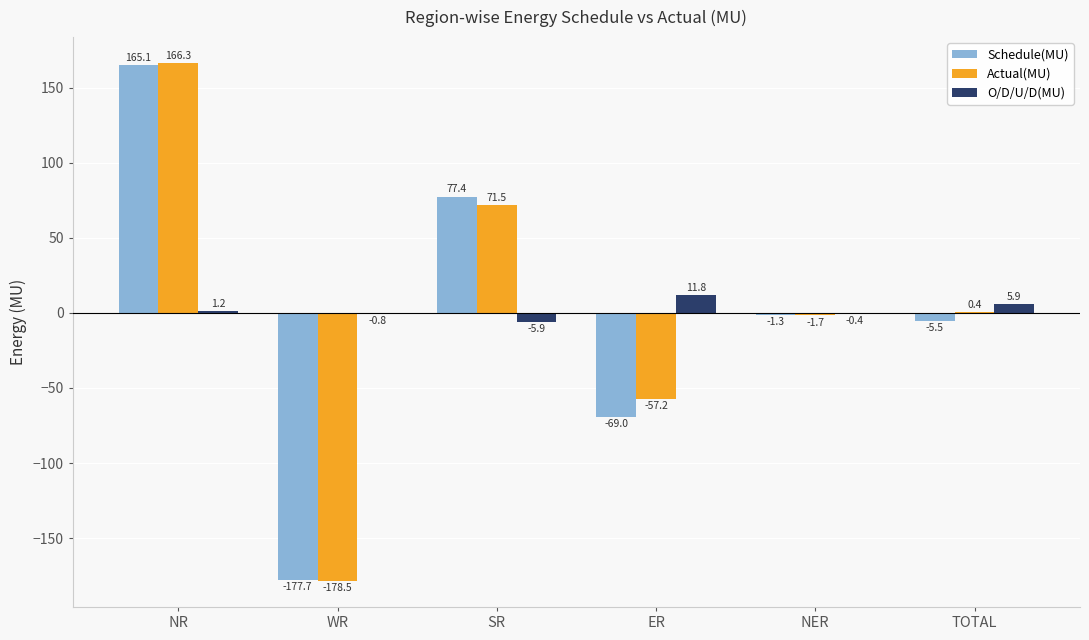

Reading left to right, transcribe all the data shown in this chart.

Schedule(MU): NR=165.1	WR=-177.7	SR=77.4	ER=-69.0	NER=-1.3	TOTAL=-5.5
Actual(MU): NR=166.3	WR=-178.5	SR=71.5	ER=-57.2	NER=-1.7	TOTAL=0.4
O/D/U/D(MU): NR=1.2	WR=-0.8	SR=-5.9	ER=11.8	NER=-0.4	TOTAL=5.9